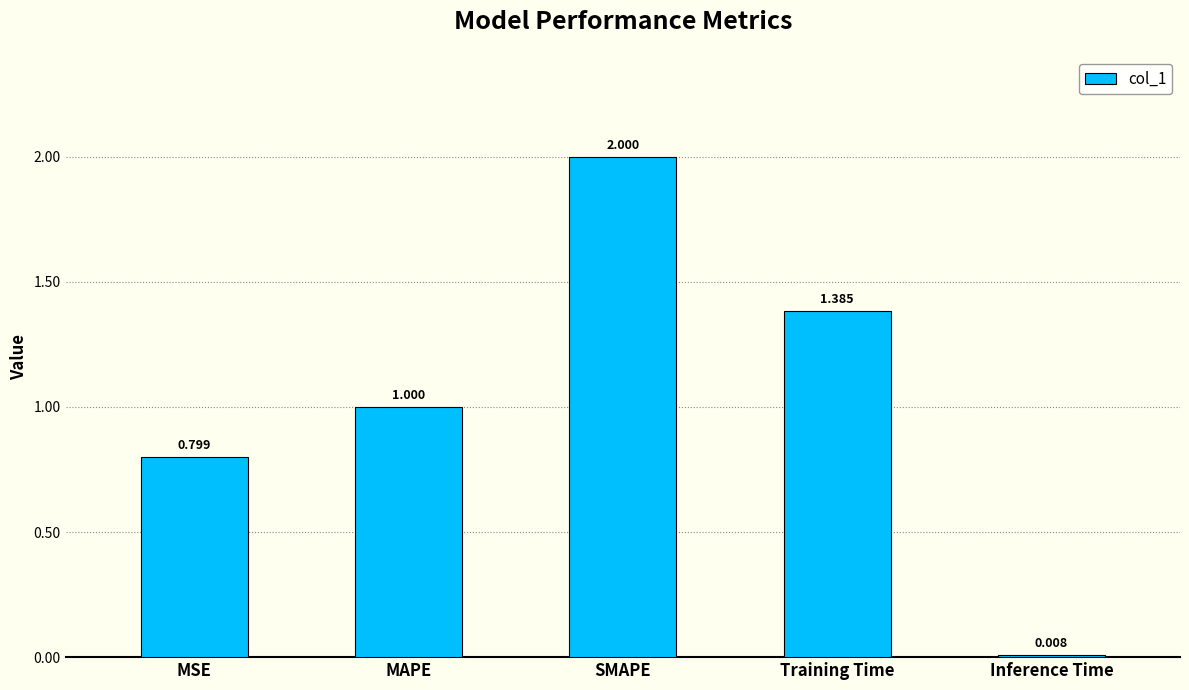

At which label is the value closest to 1?

MAPE